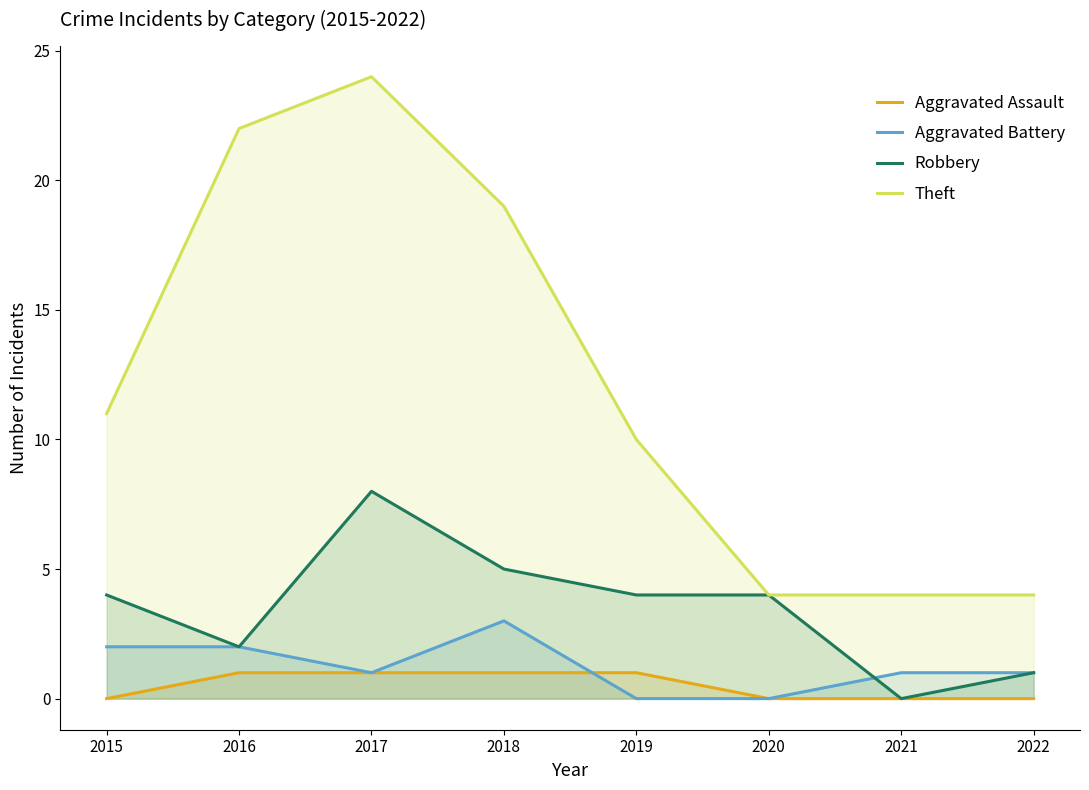

What is the average value of the Robbery series?

4